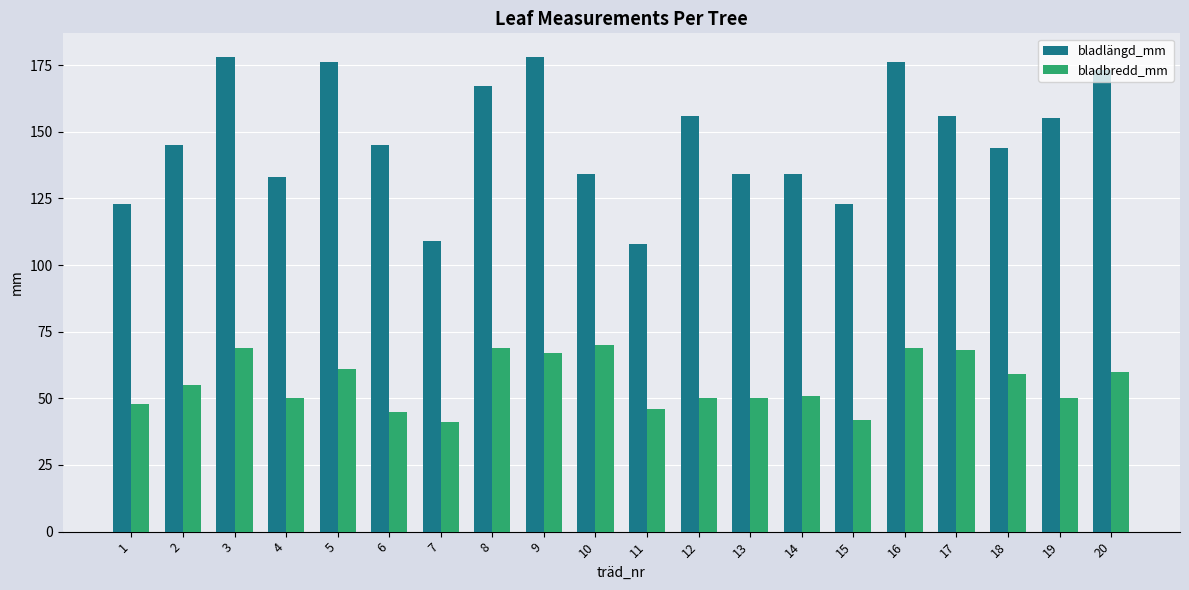

At how many categories does at least one series exceed 128?

16